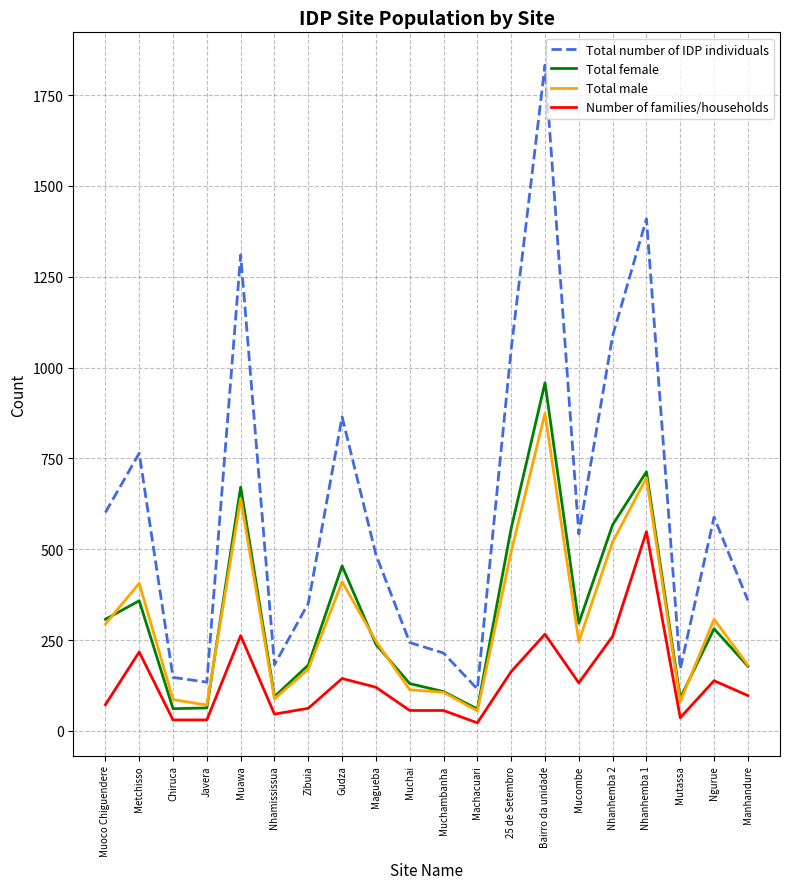

What is the minimum value for Number of families/households?

22